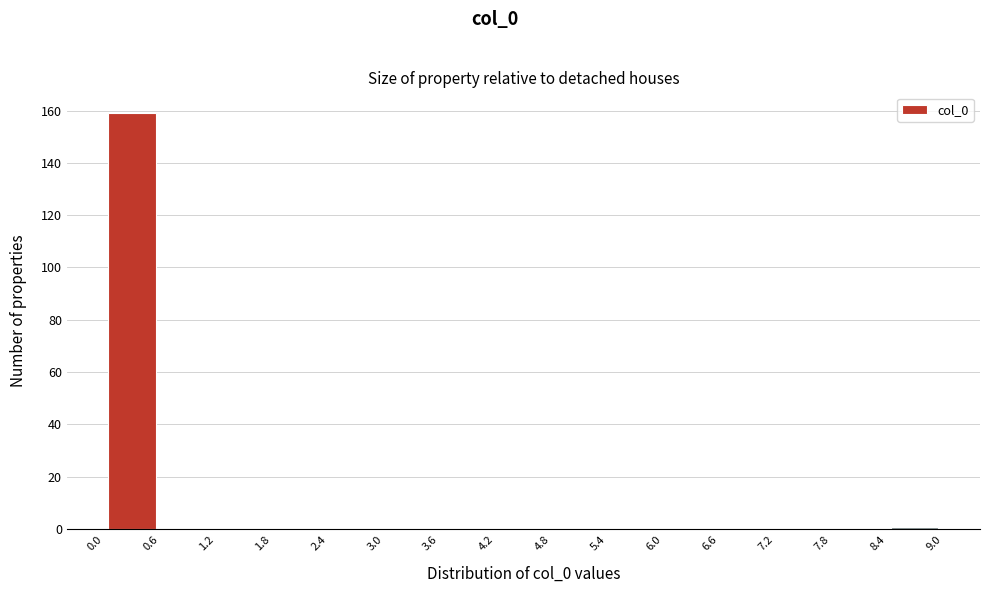

Reading left to right, transcribe this chart: for each bar, give the range it covers on the x-axis and its height. The values are not printed on the chart, so give them approximately, as read against the axis.

0.0 to 0.6: 160
0.6 to 1.2: 0
1.2 to 1.8: 0
1.8 to 2.4: 0
2.4 to 3.0: 0
3.0 to 3.6: 0
3.6 to 4.2: 0
4.2 to 4.8: 0
4.8 to 5.4: 0
5.4 to 6.0: 0
6.0 to 6.6: 0
6.6 to 7.2: 0
7.2 to 7.8: 0
7.8 to 8.4: 0
8.4 to 9.0: under 2